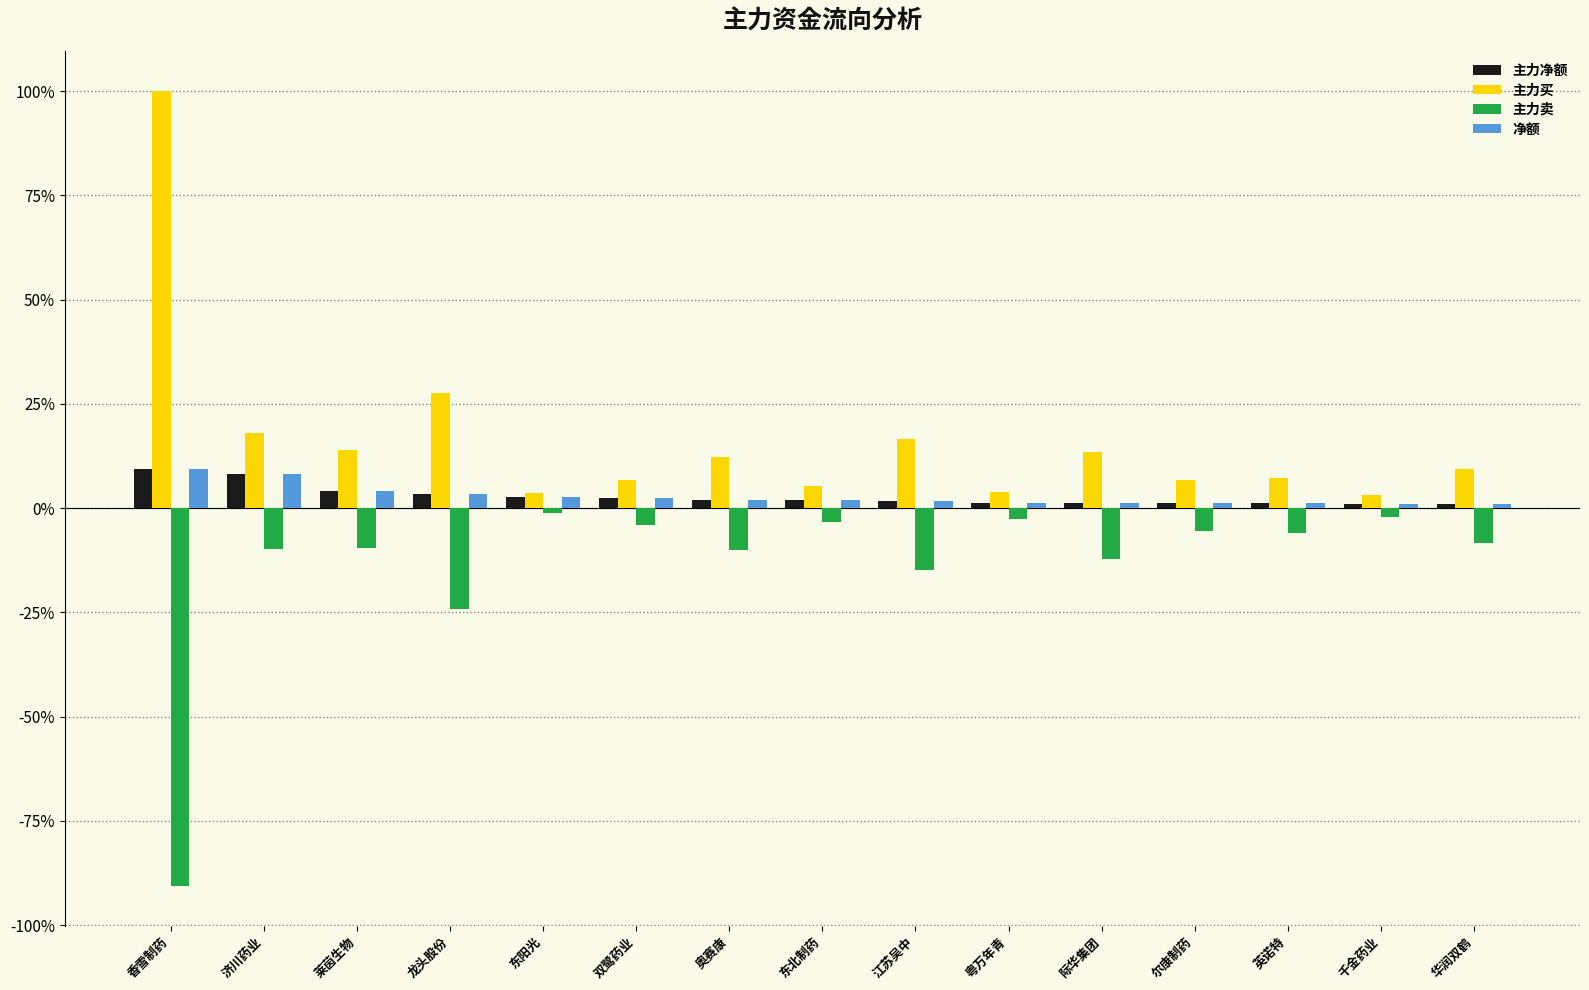

What are all the series names shown in the legend?

主力净额, 主力买, 主力卖, 净额